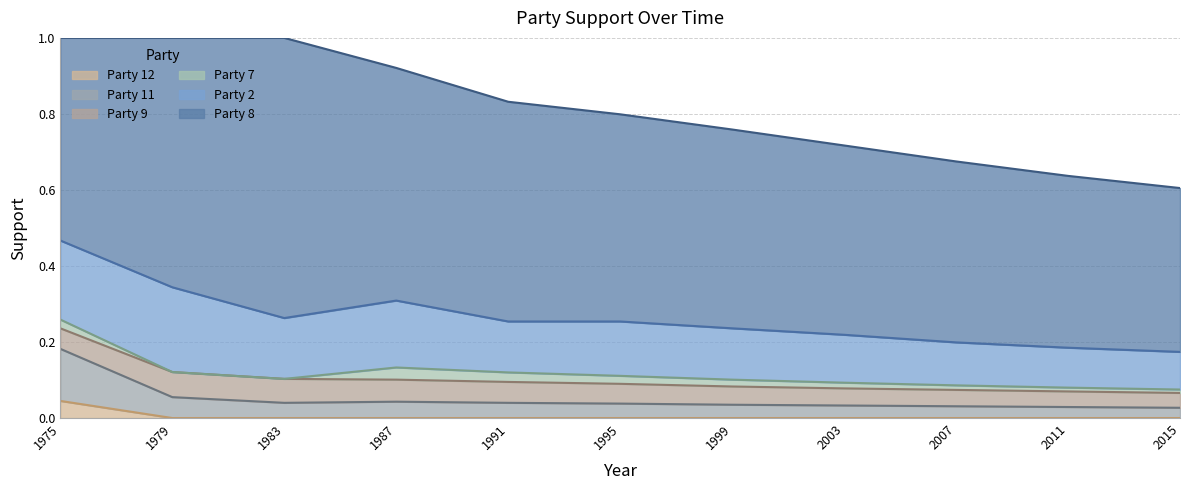

Where is 12 nearest to the value 0?

1979